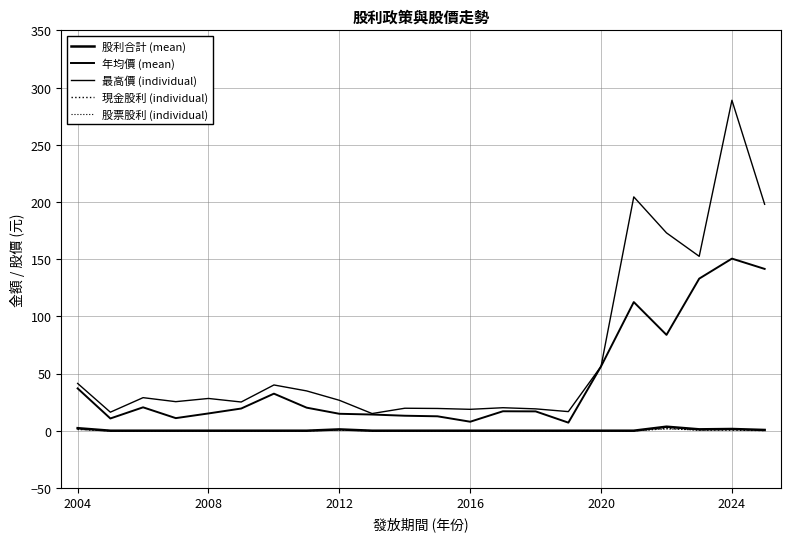

True or false: 最高價 (individual) and 現金股利 (individual) intersect in this chart.

False